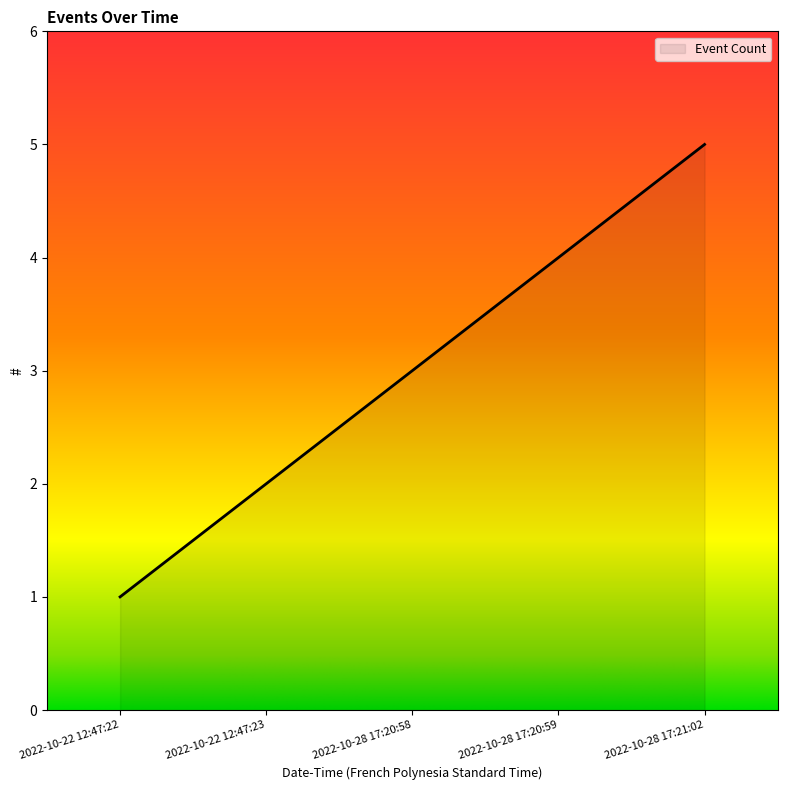

What position from the right is 2022-10-22 12:47:23?

4